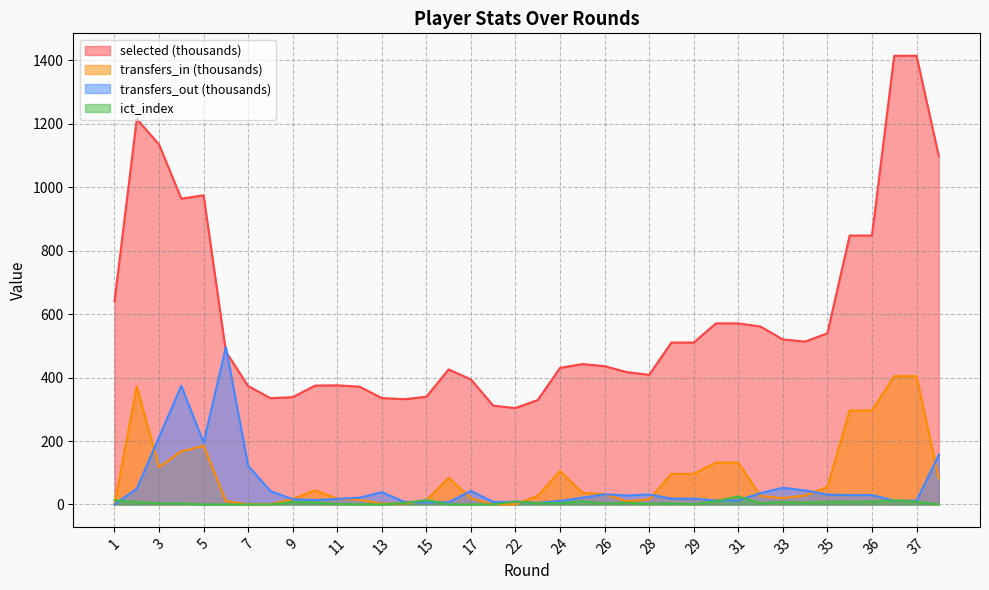

What is the value of the transfers_in point at the 9th from the left?

16.9